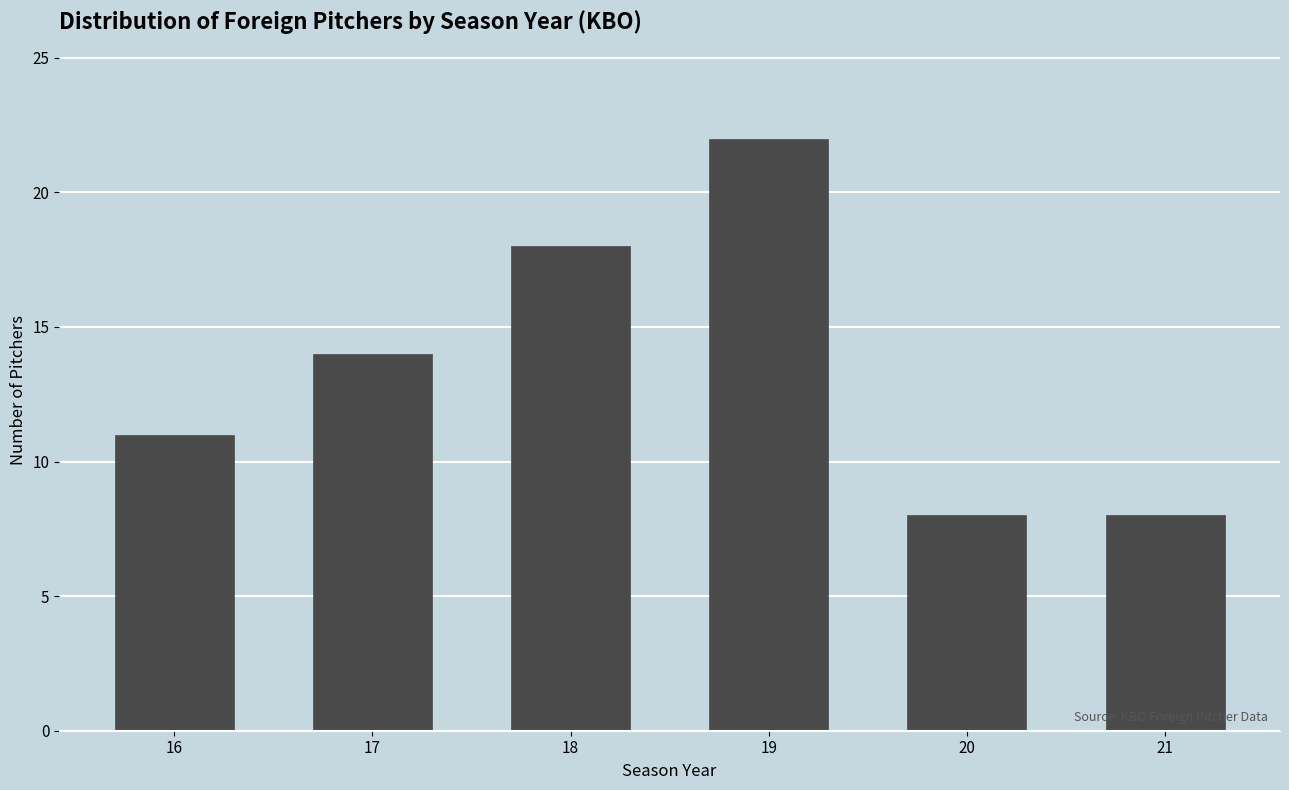

Reading right to left, extract all data points from this chart.

8	8	22	18	14	11